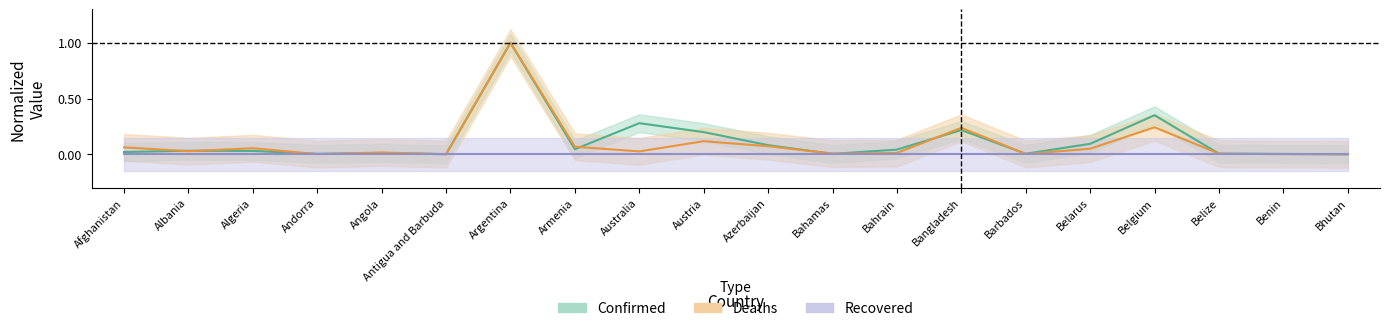

True or false: Recovered and Deaths cross at least once.

False